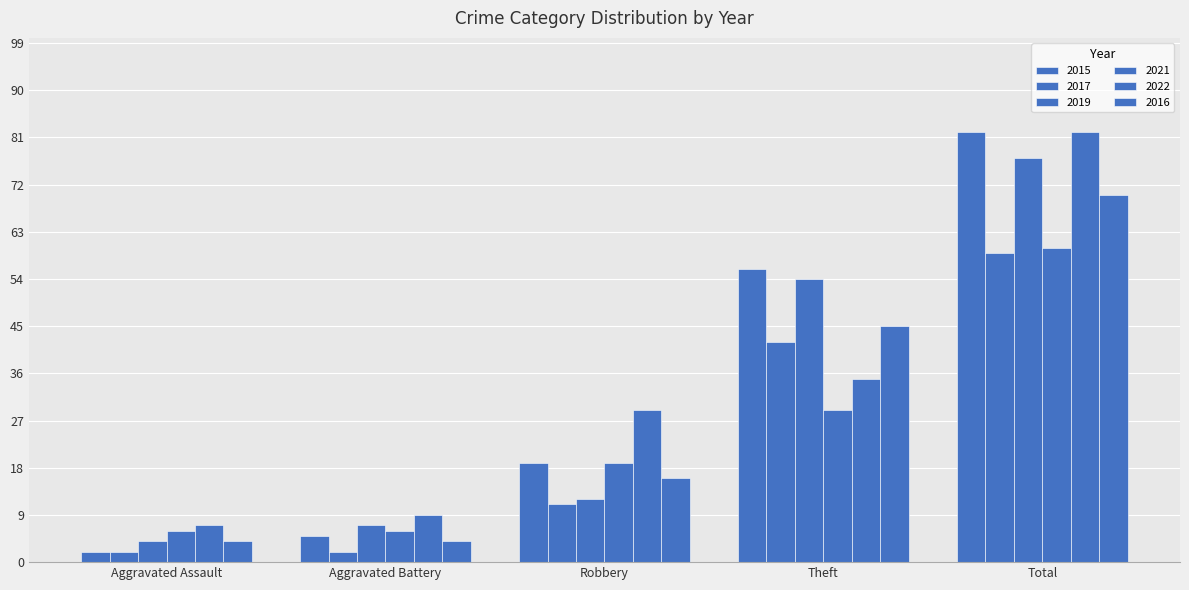

Rank the categories by 2017 value from lowest to highest.

Aggravated Assault, Aggravated Battery, Robbery, Theft, Total